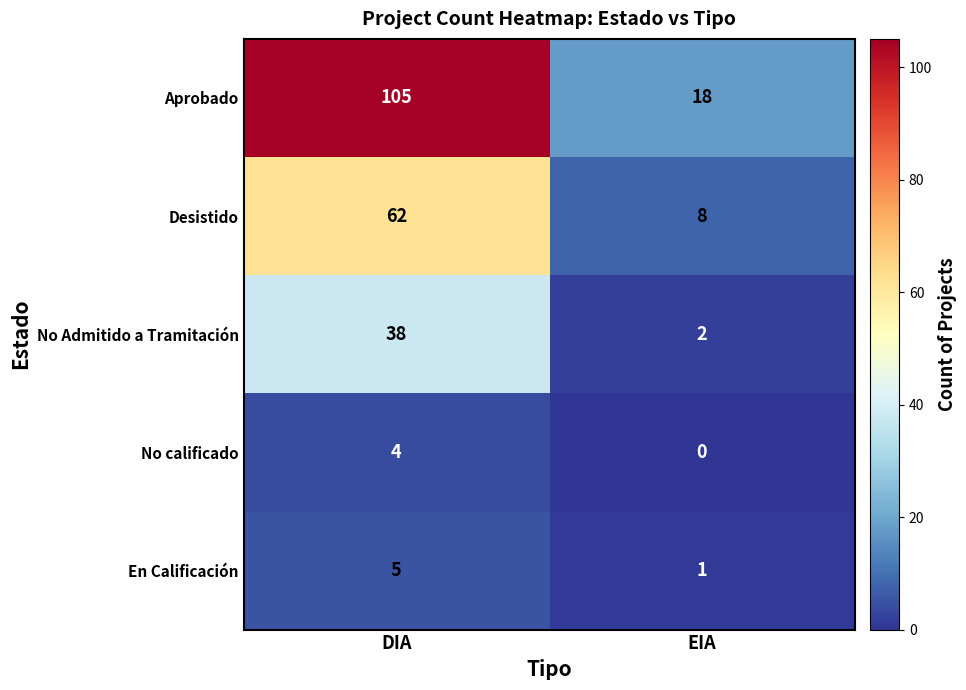

What is the difference between the No Admitido a Tramitación values at DIA and EIA?

36